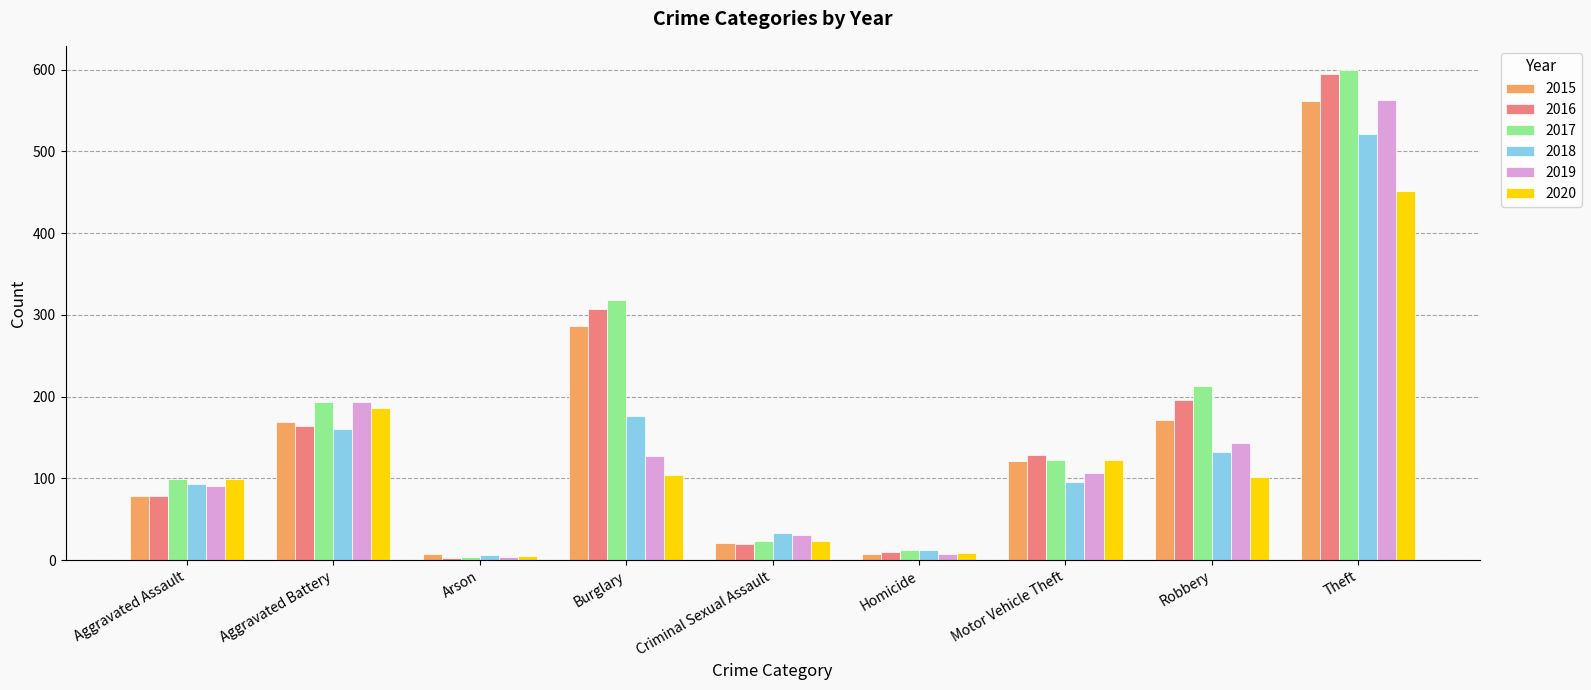

True or false: 2018 has a value of 96 at Motor Vehicle Theft.

True